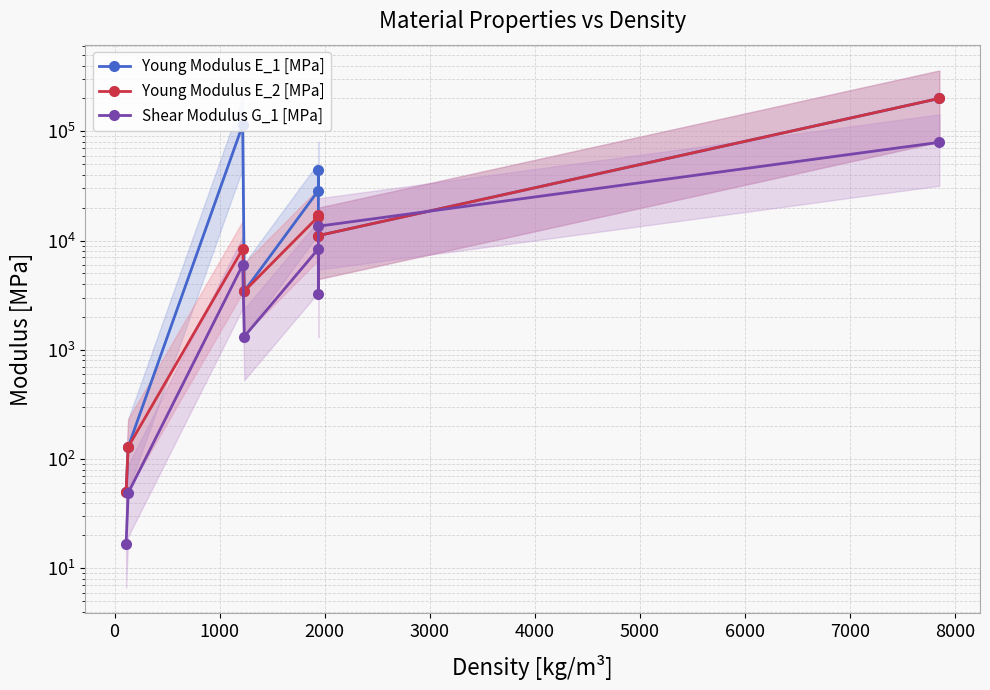

At how many categories does at least one series exceed 126515?

1